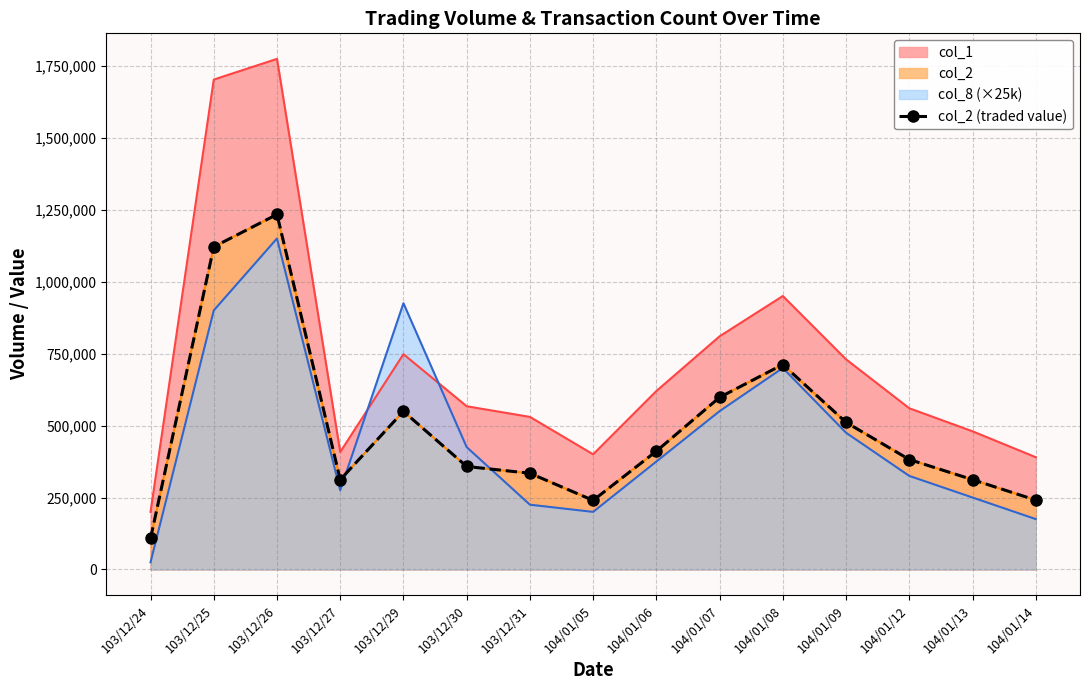

Where is the data nearest to the value 670755?

104/01/08